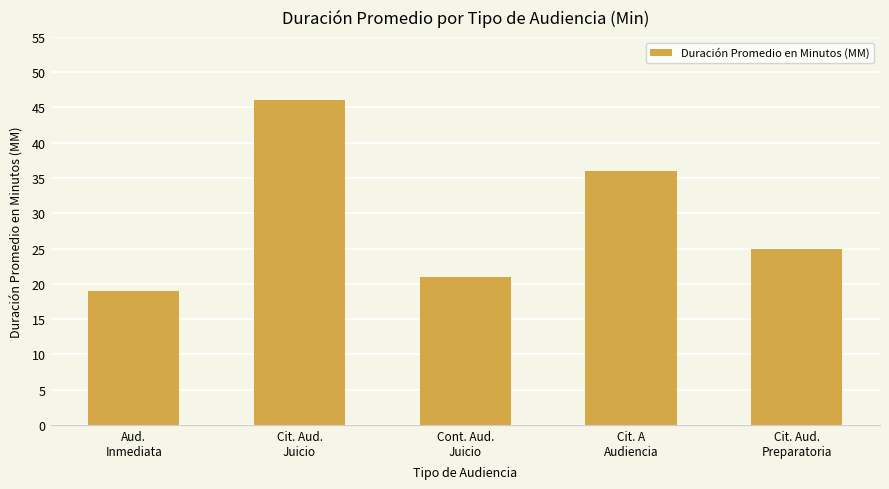

Reading left to right, transcribe all the data shown in this chart.

Aud.
Inmediata=19	Cit. Aud.
Juicio=46	Cont. Aud.
Juicio=21	Cit. A
Audiencia=36	Cit. Aud.
Preparatoria=25